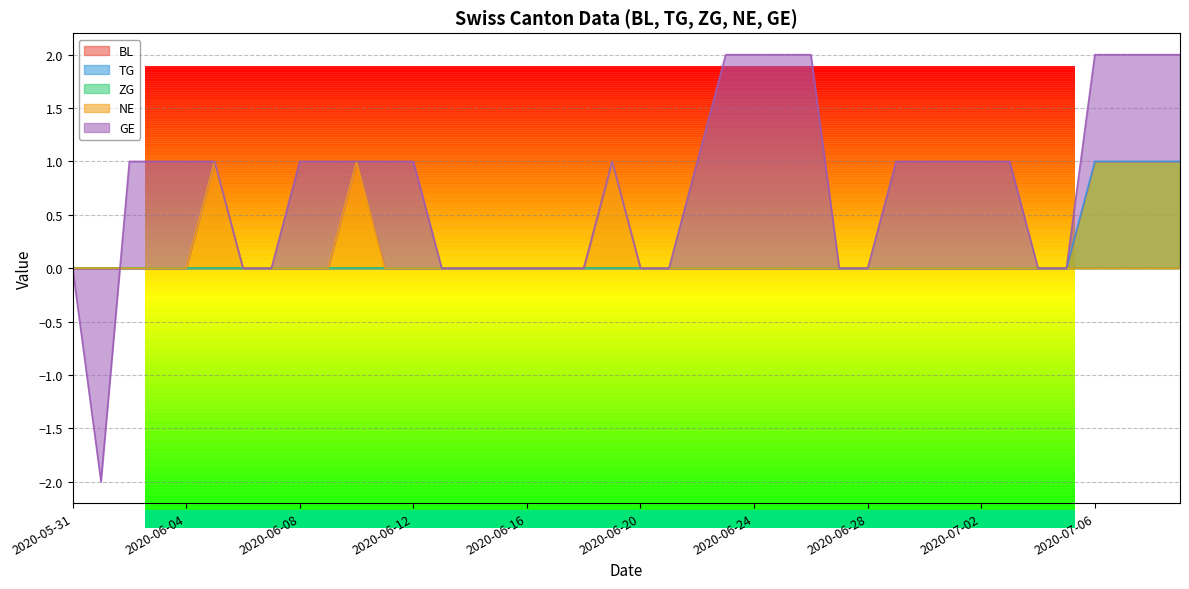

Which category has the highest value in the GE series?

2020-06-23